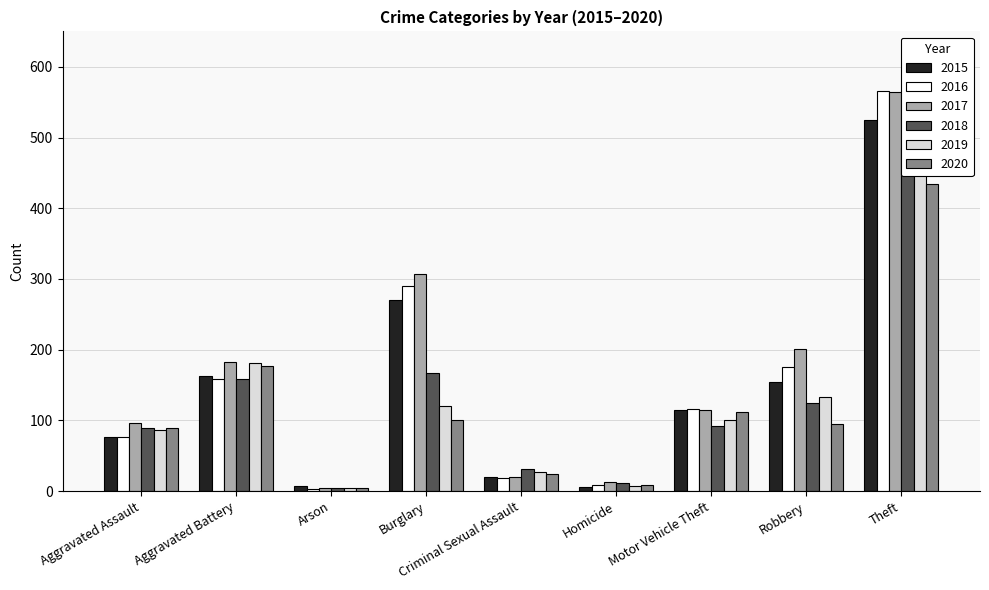

Rank the series by their maximum value, from lowest to highest.

2020, 2018, 2015, 2019, 2017, 2016